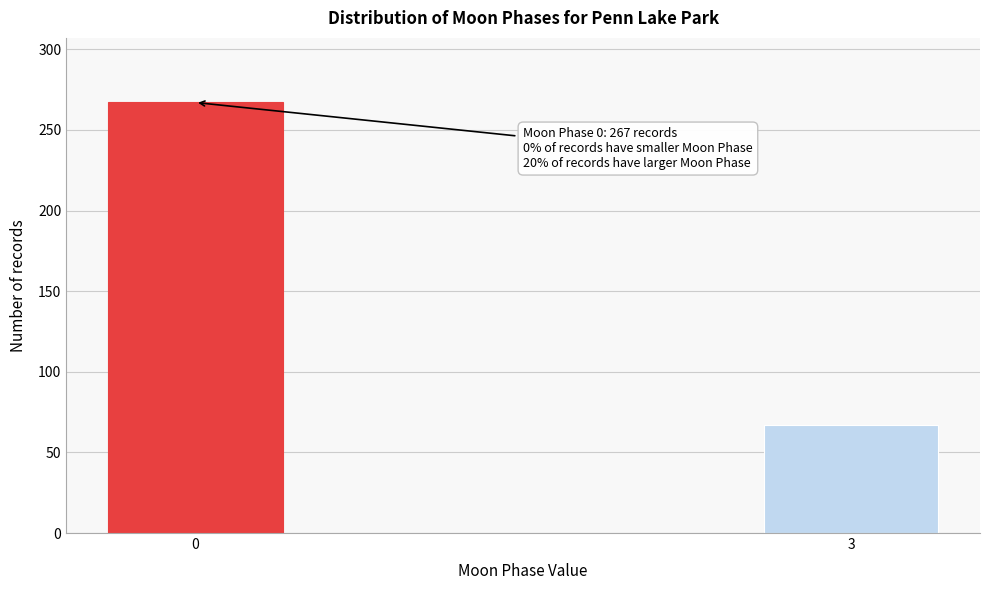

Reading left to right, what are all the values shown in this chart?

267	67